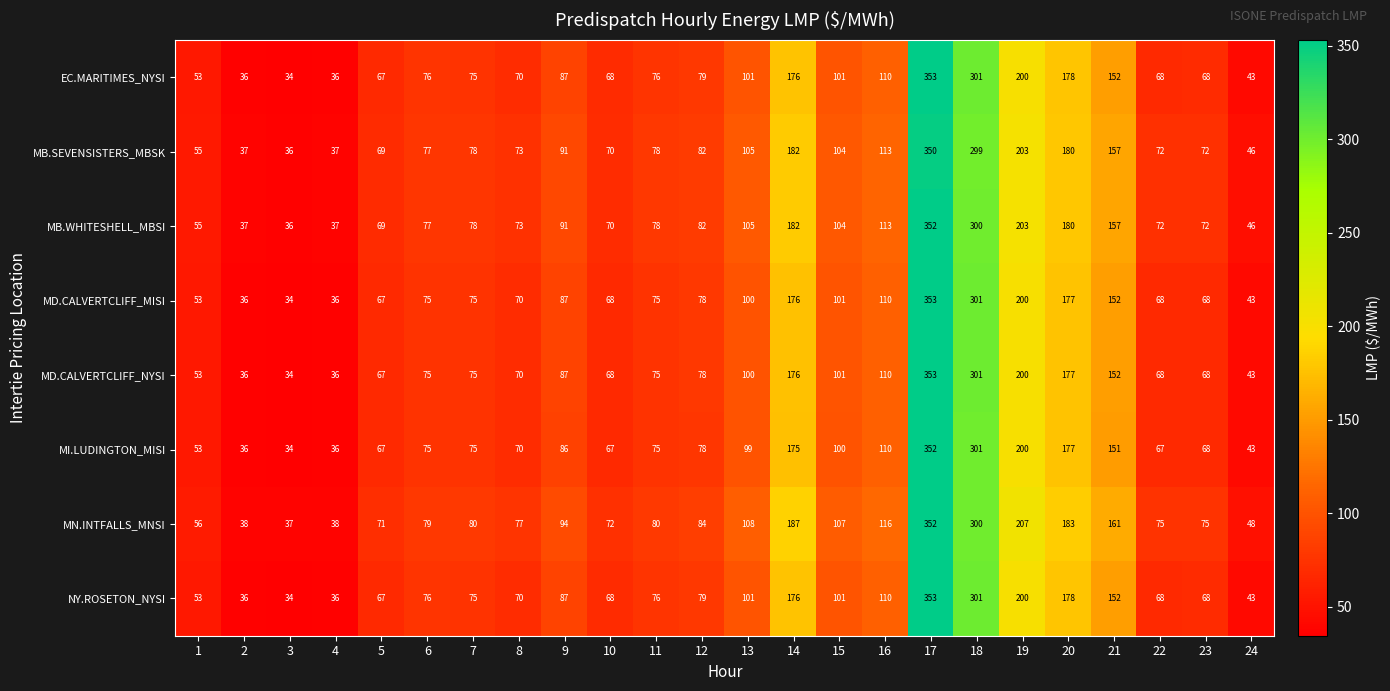

What is the sum of the MN.INTFALLS_MNSI values at 21 and 11?

241